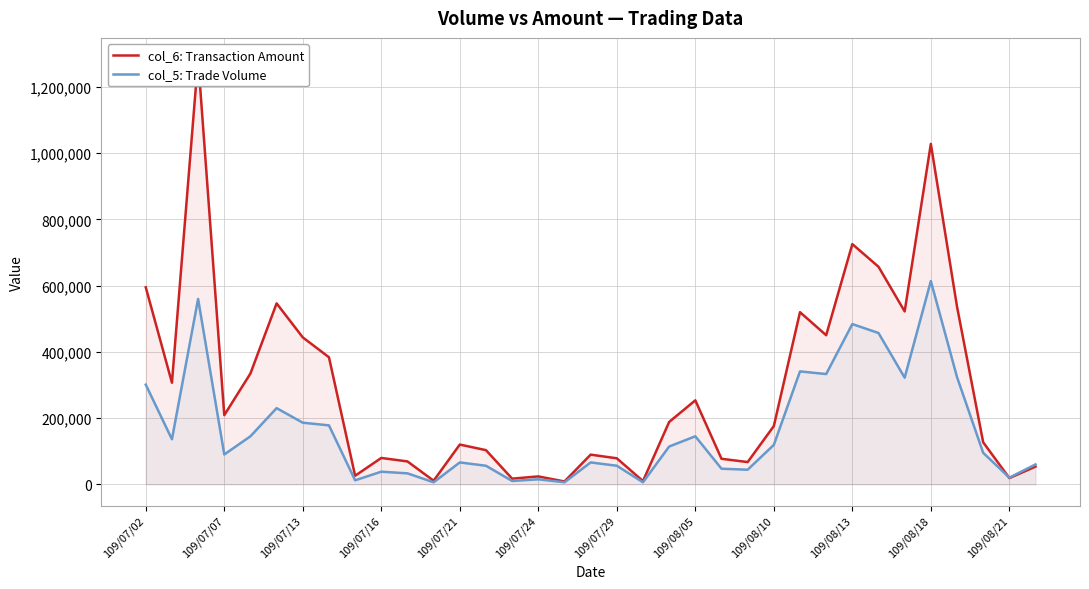

Rank the series by their average value, from highest to lowest.

col_6: Transaction Amount, col_5: Trade Volume